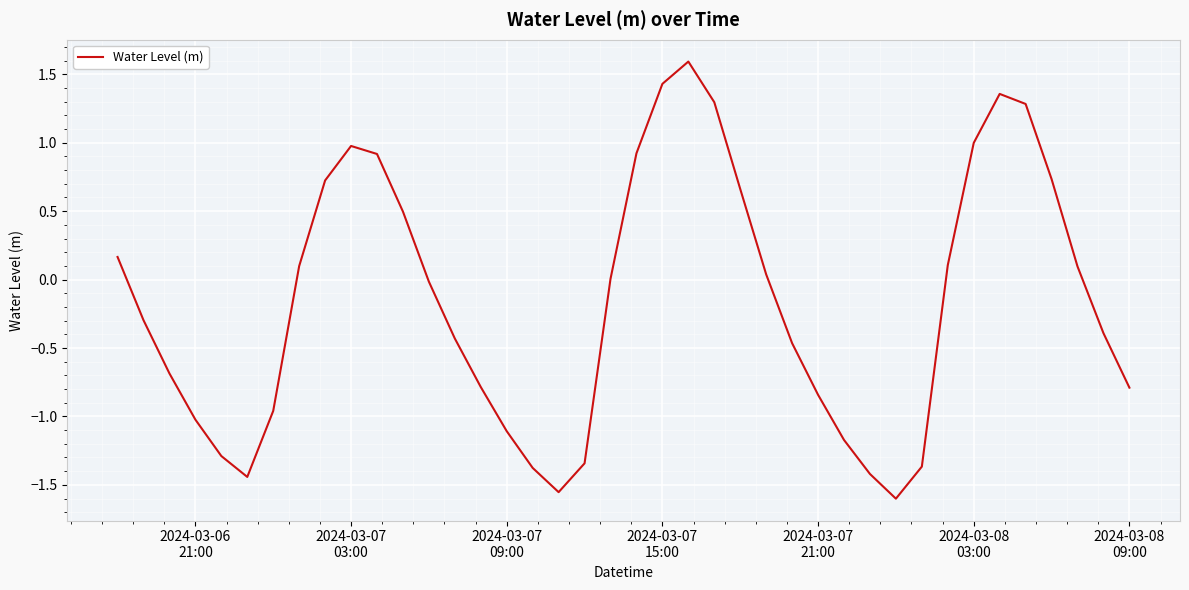

What is the difference between the maximum and minimum values?

3.2